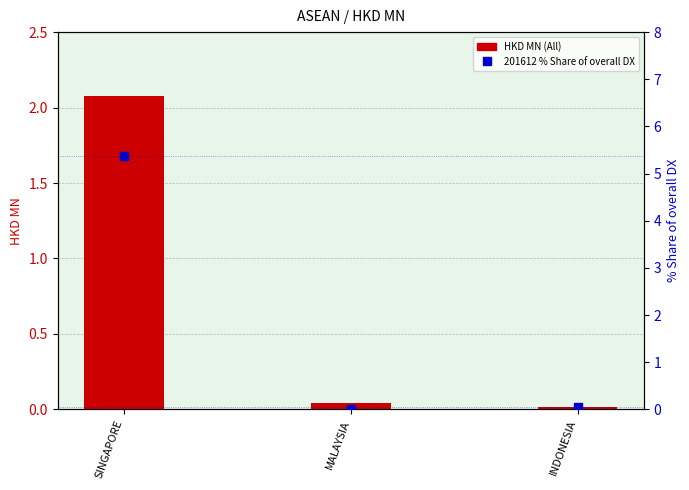

Which series reaches the minimum Y coordinate?

201612_% Share of overall DX